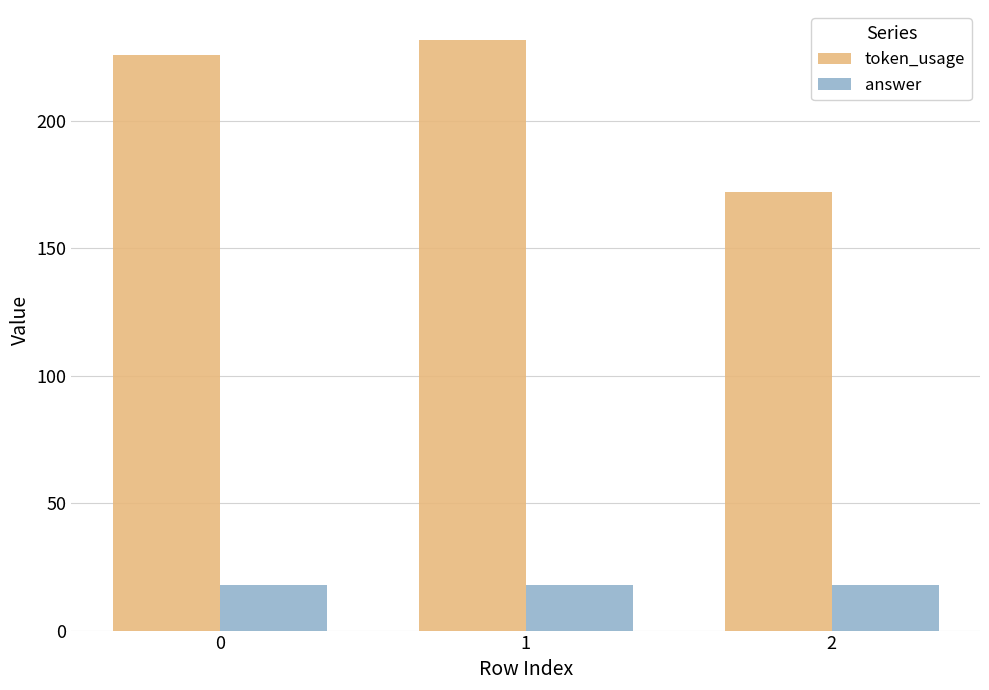

What is the lowest value of the token_usage series?

172